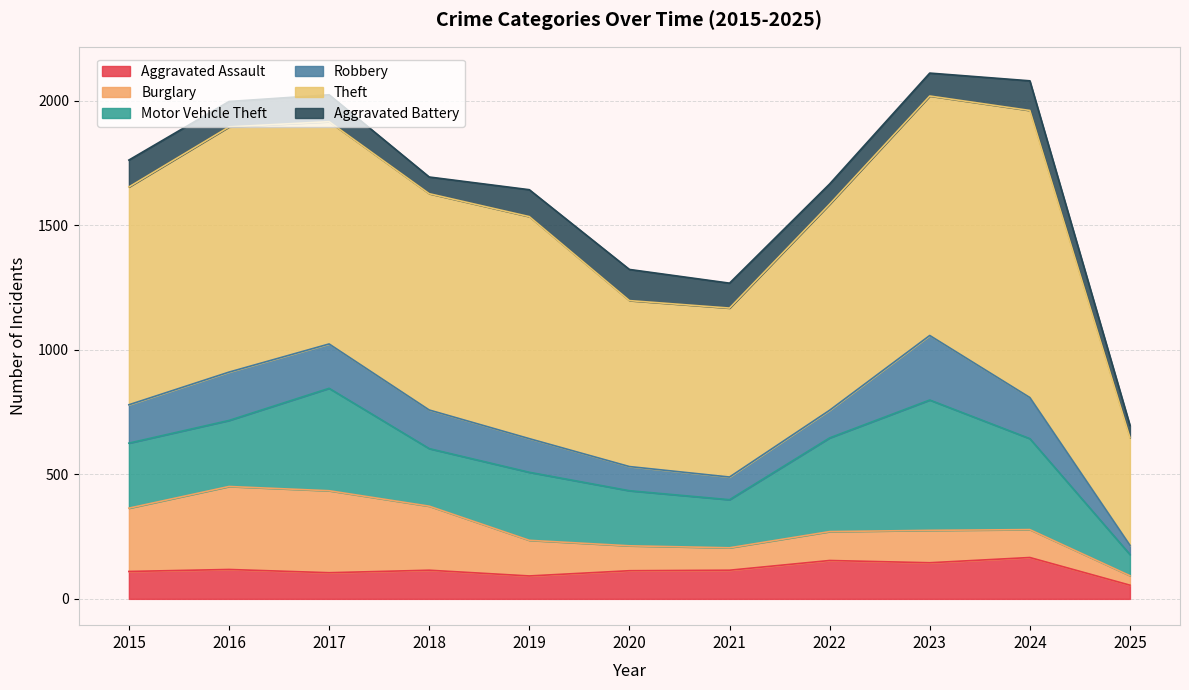

At which label does Aggravated Assault first exceed 115?

2016